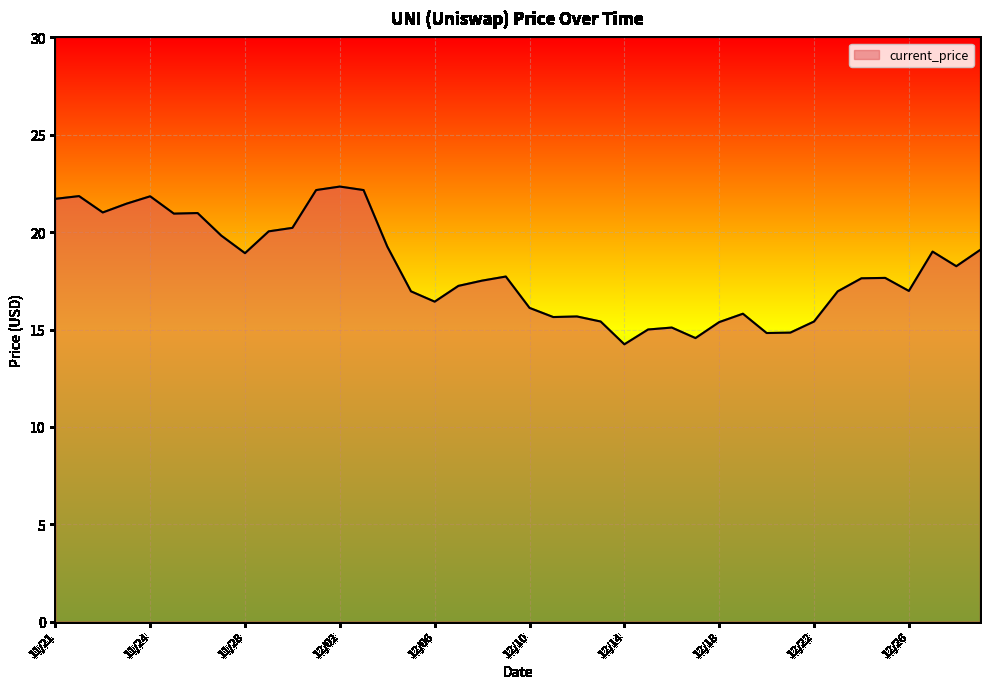

What is the difference between the maximum and minimum values?

8.1